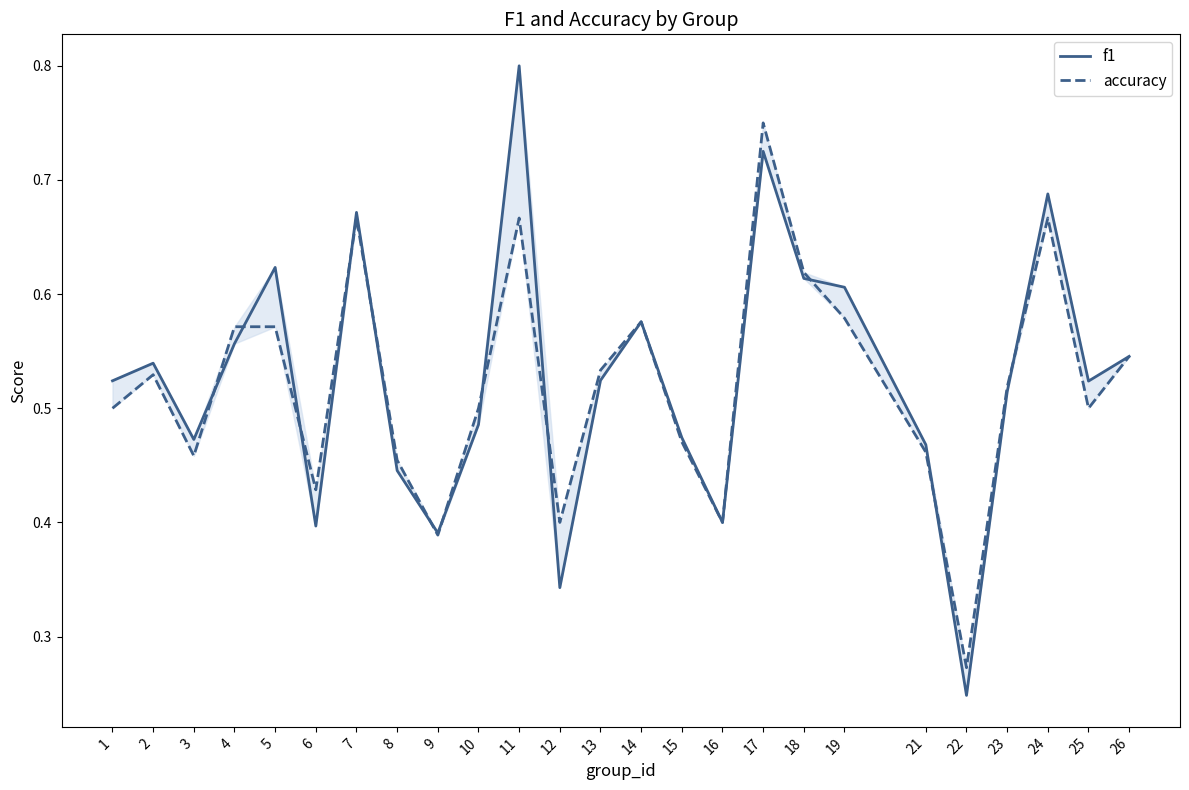

What is the average value of the accuracy series?

0.5